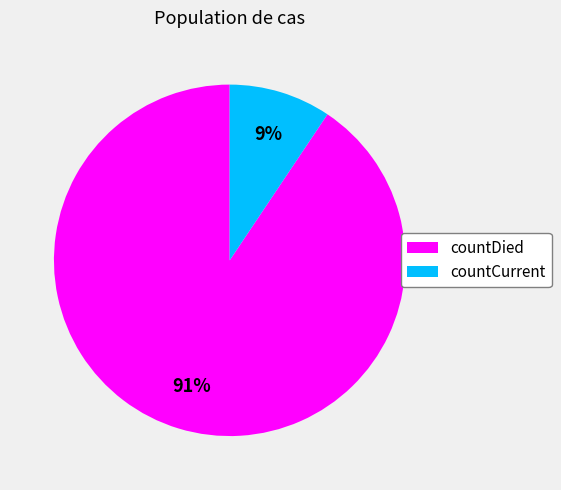

Count the number of slices in the pie.

2